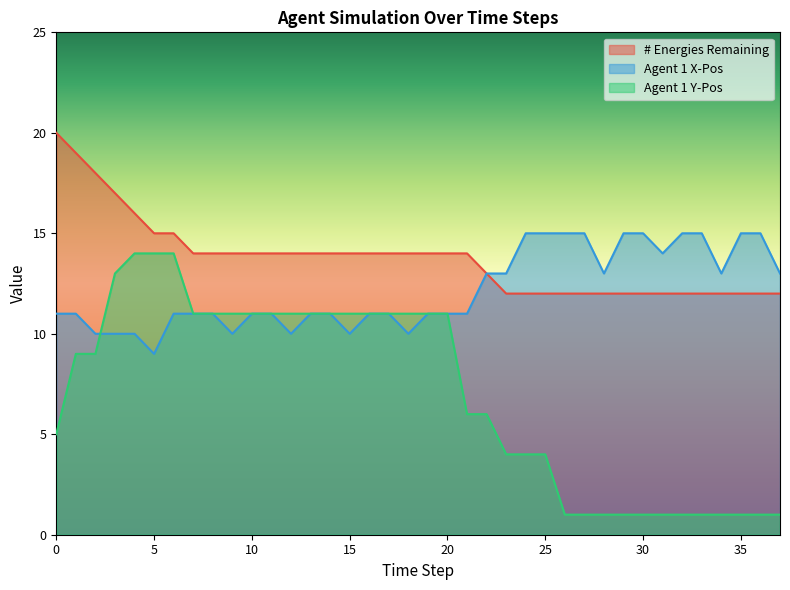

Between which two adjacent categories do Agent 1 Y-Pos and Agent 1 X-Pos first intersect?

2 and 3